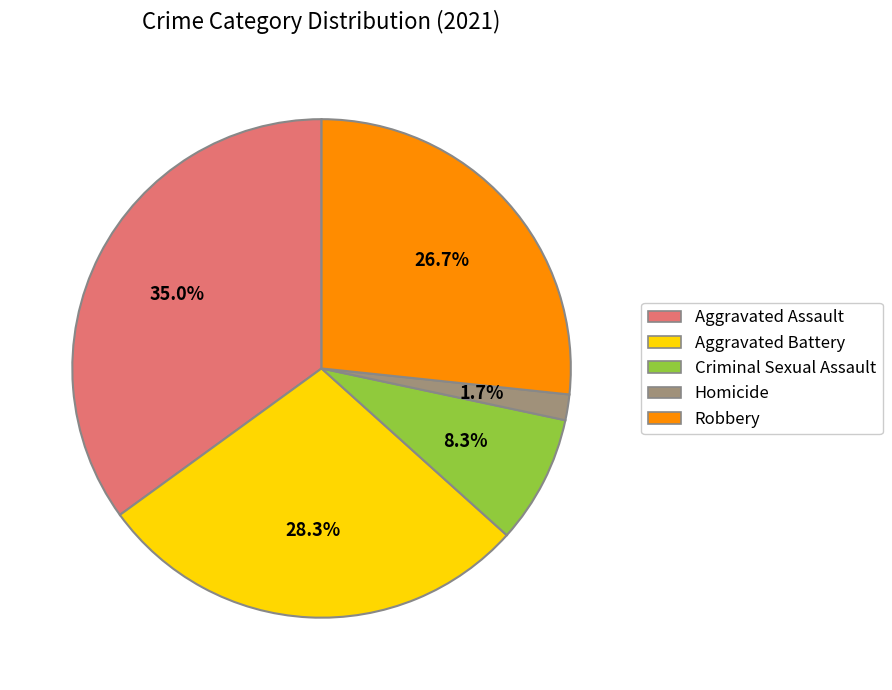

To the nearest percent, what portion does Criminal Sexual Assault represent?

8%